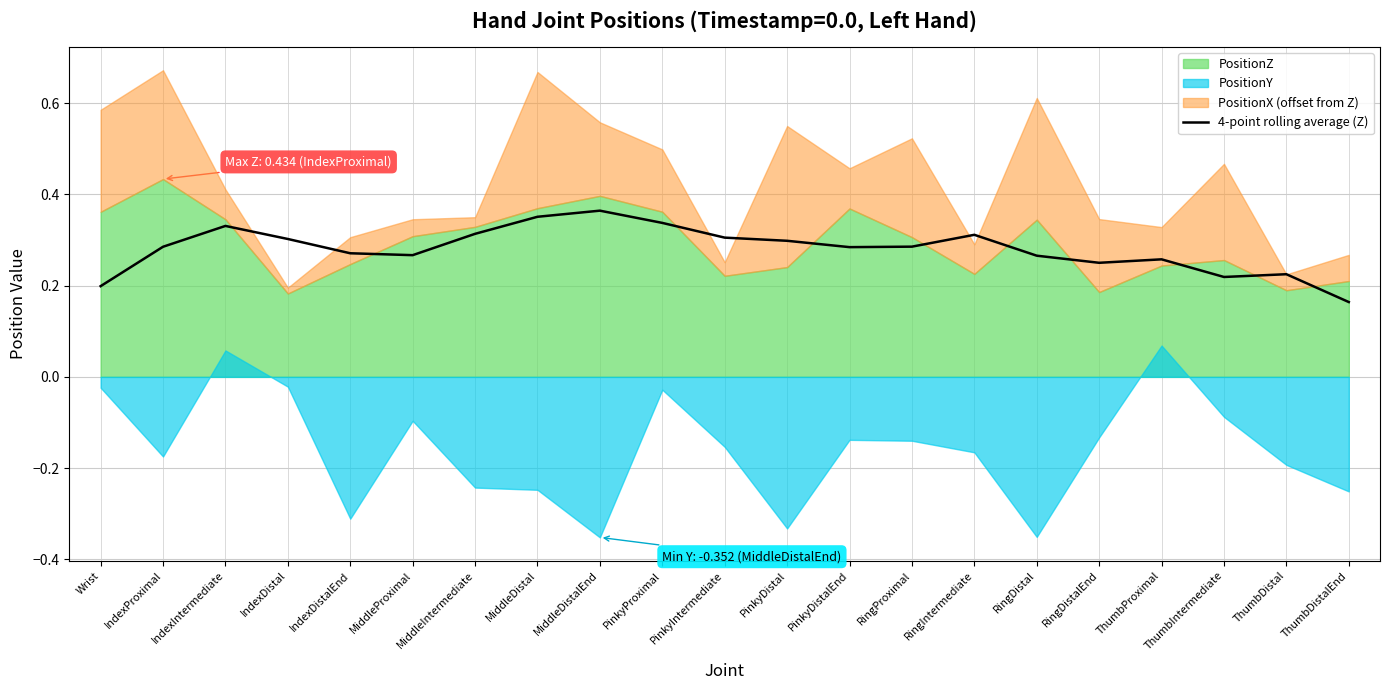

The value of 4-point rolling average (Z) at Wrist is 0.3. True or false?

False